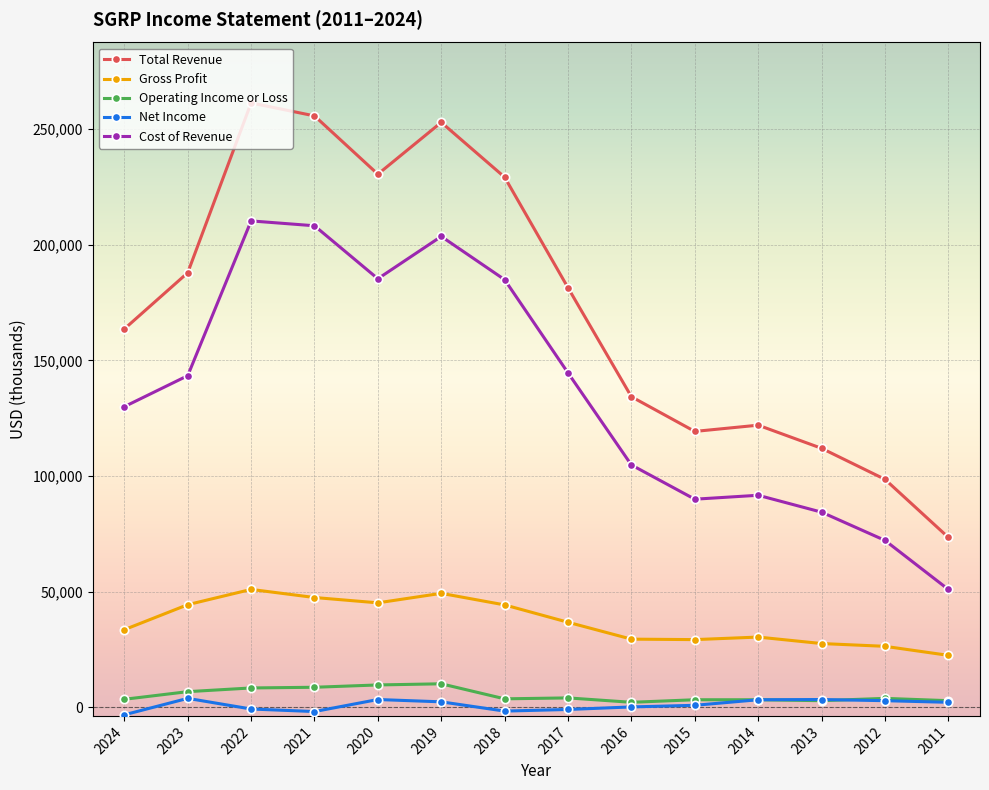

List the series in order of their peak value, lowest first.

Net Income, Operating Income or Loss, Gross Profit, Cost of Revenue, Total Revenue